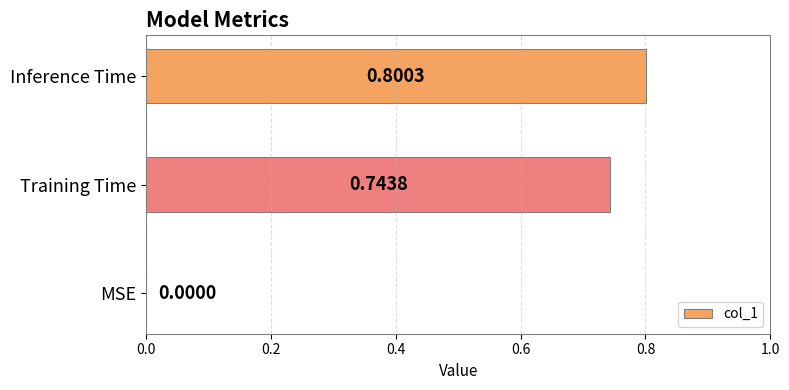

Between Inference Time and MSE, which is larger?

Inference Time